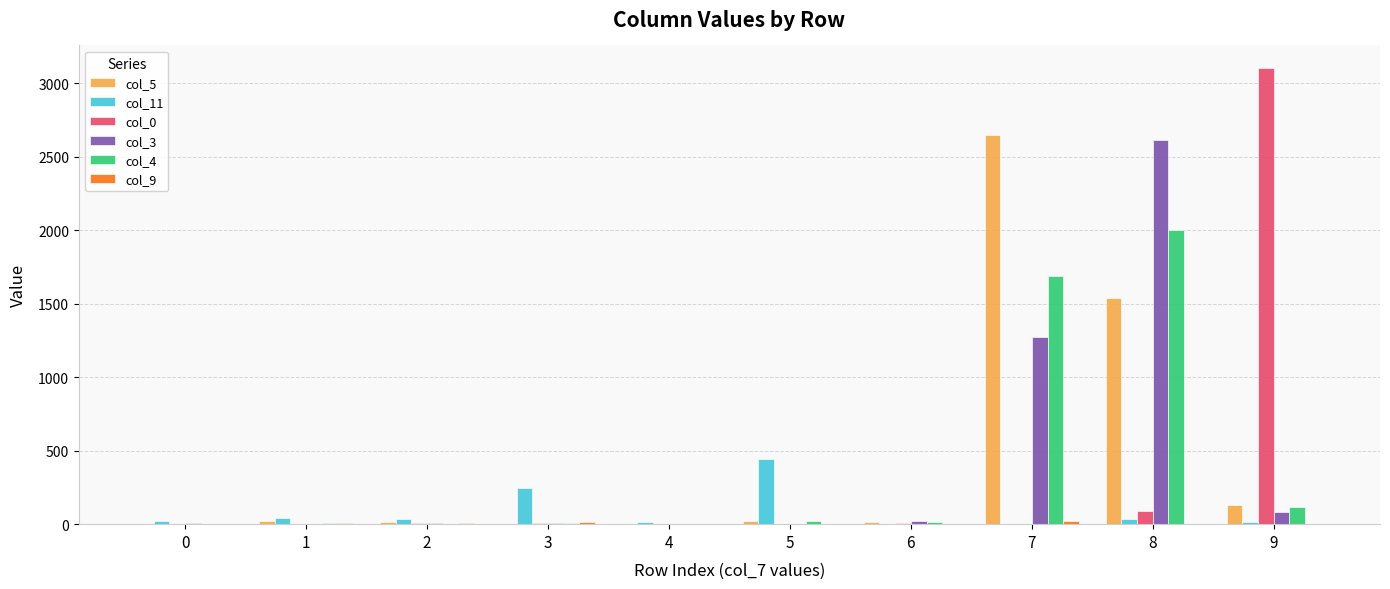

Count the number of data series in this chart.

6